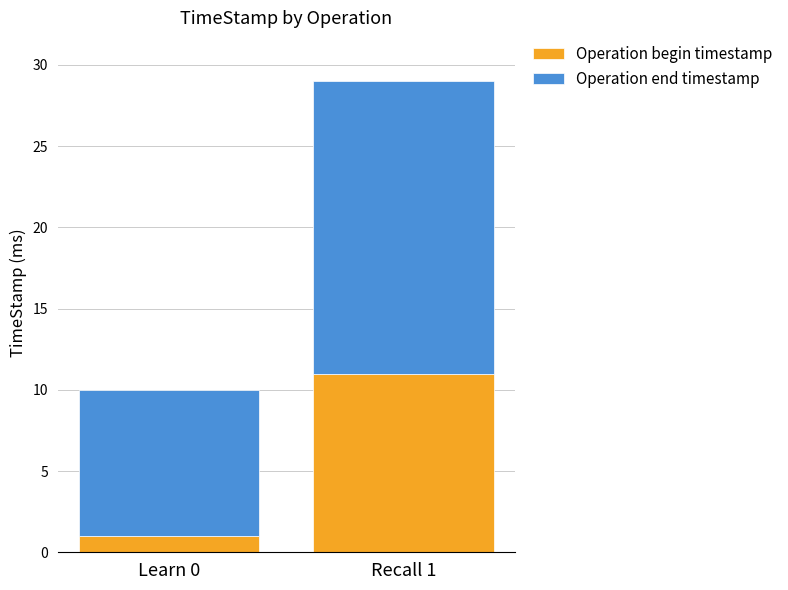

At which category is the sum across all series the highest?

Recall 1